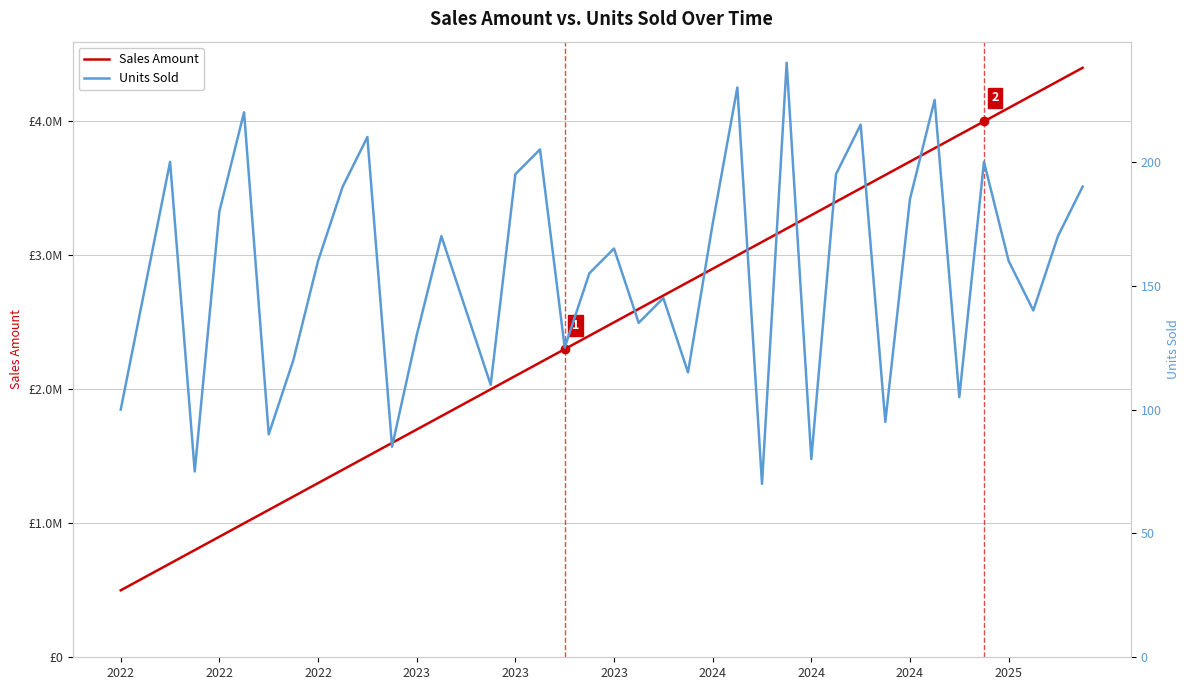

What is the spread (max minus min) of values at 2024?

1099910